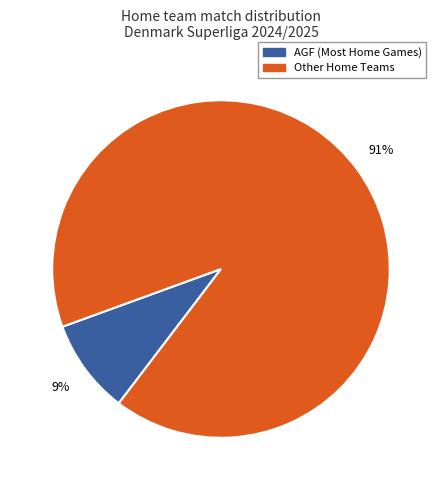

To the nearest percent, what is the difference between the largest and smallest slice percentages?

82%